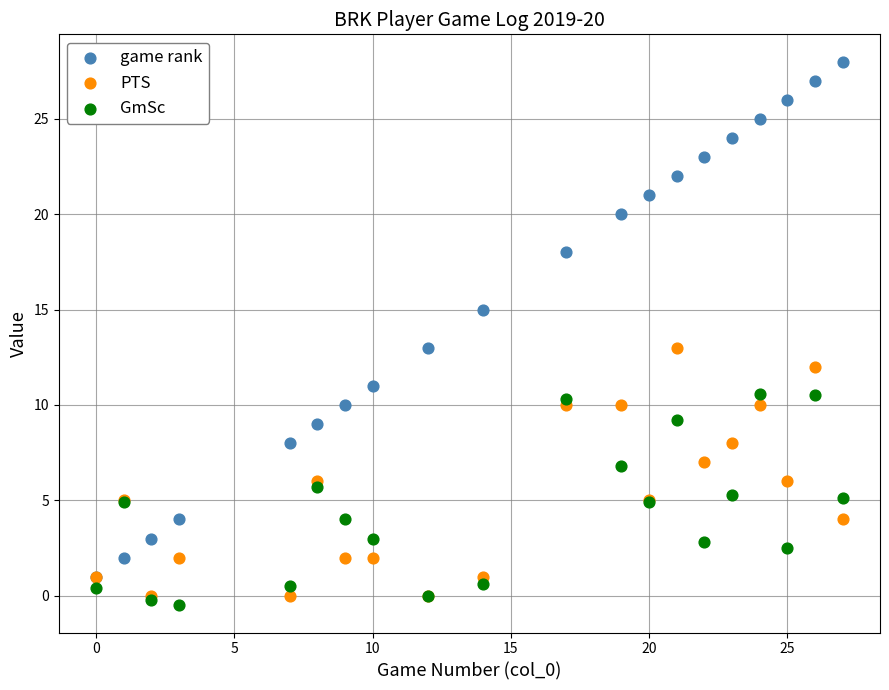

What are all the series names shown in the legend?

game rank, PTS, GmSc